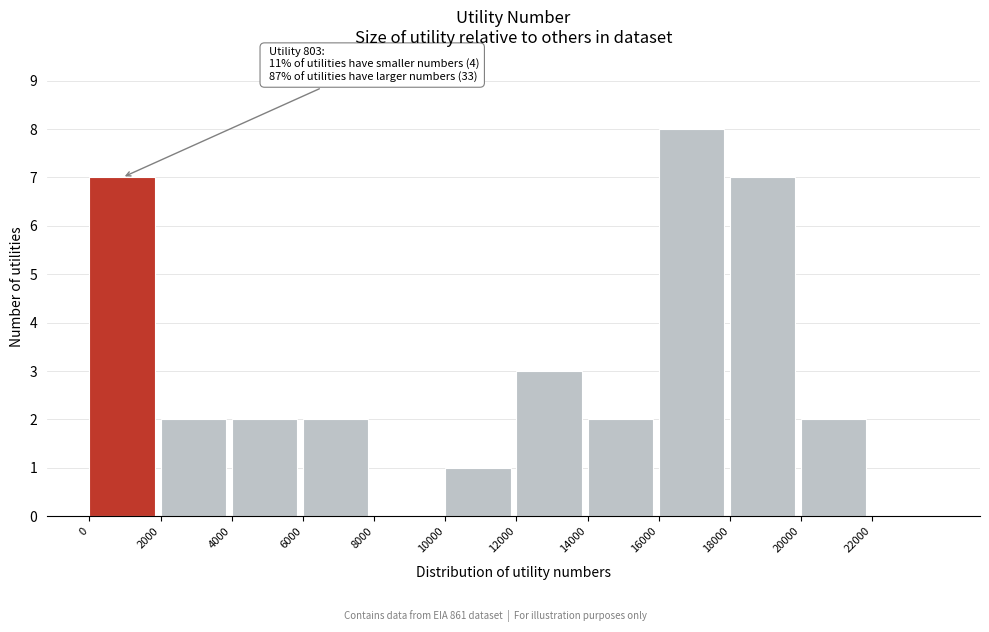

Which range on the x-axis has the tallest bar?

16000 to 18000